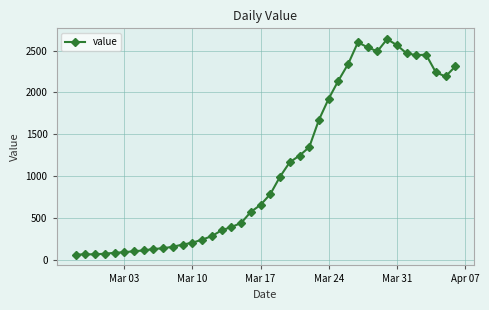

Is this an area chart (filled region under the line)?

No